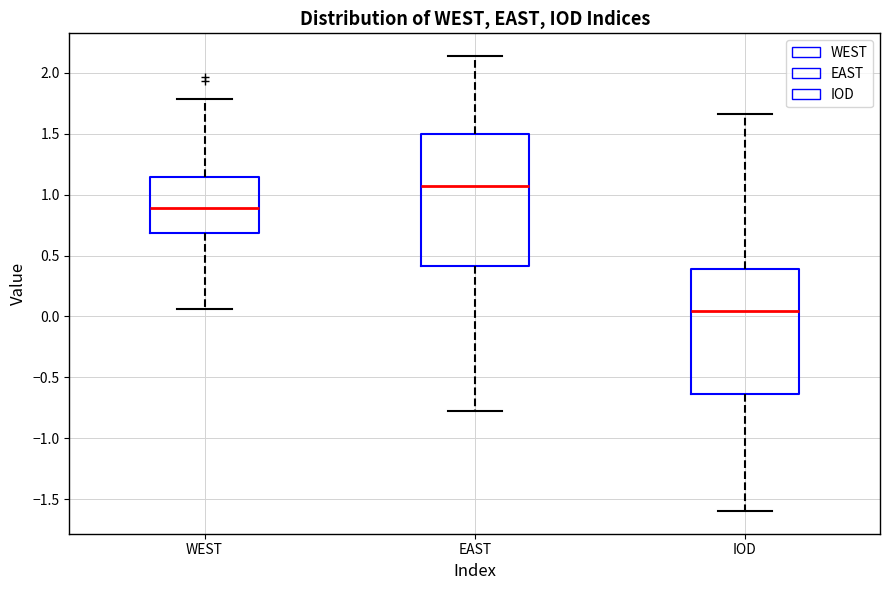

Reading left to right, read every box against the y-axis: the position of its median line, the range the box covers, and the ends of its whiskers. The values are not printed on the chart, so give them approximately, as read against the axis.

WEST: median 0.90, box 0.70 to 1.15, whiskers 0.05 to 1.80
EAST: median 1.05, box 0.40 to 1.50, whiskers -0.75 to 2.15
IOD: median 0.05, box -0.65 to 0.40, whiskers -1.60 to 1.65